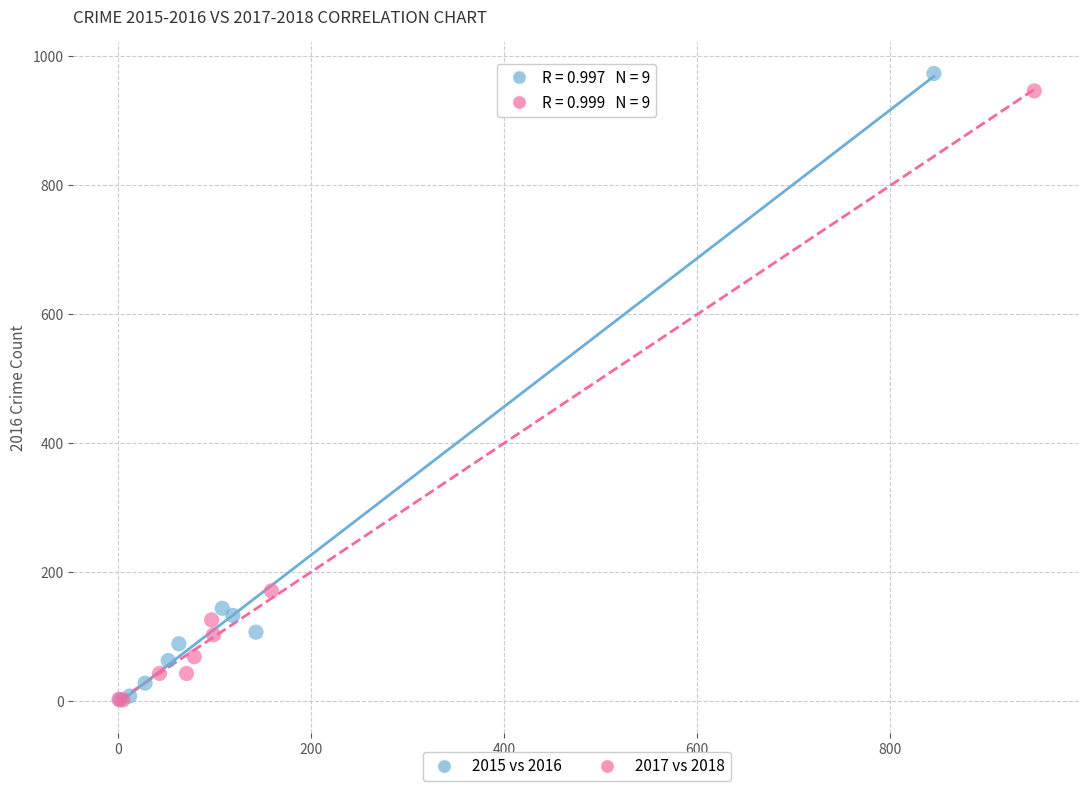

Which series has the widest spread of Y values?

2015 vs 2016